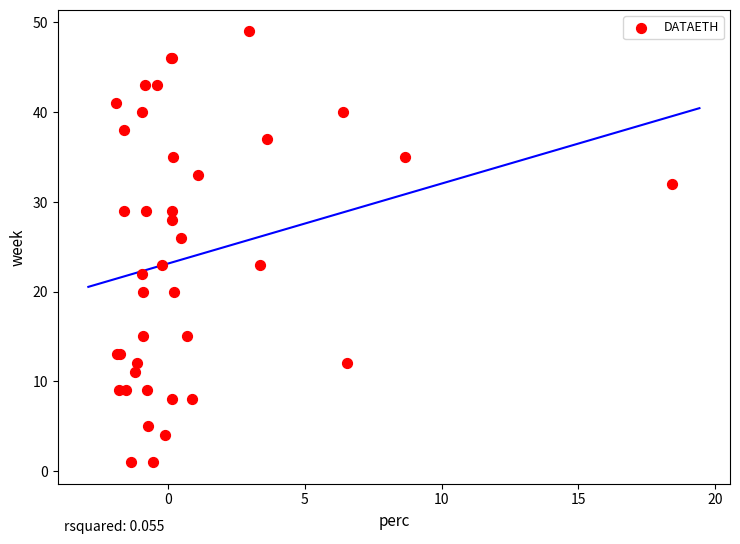

What Y value in the scatter plot is closest to 25?

26